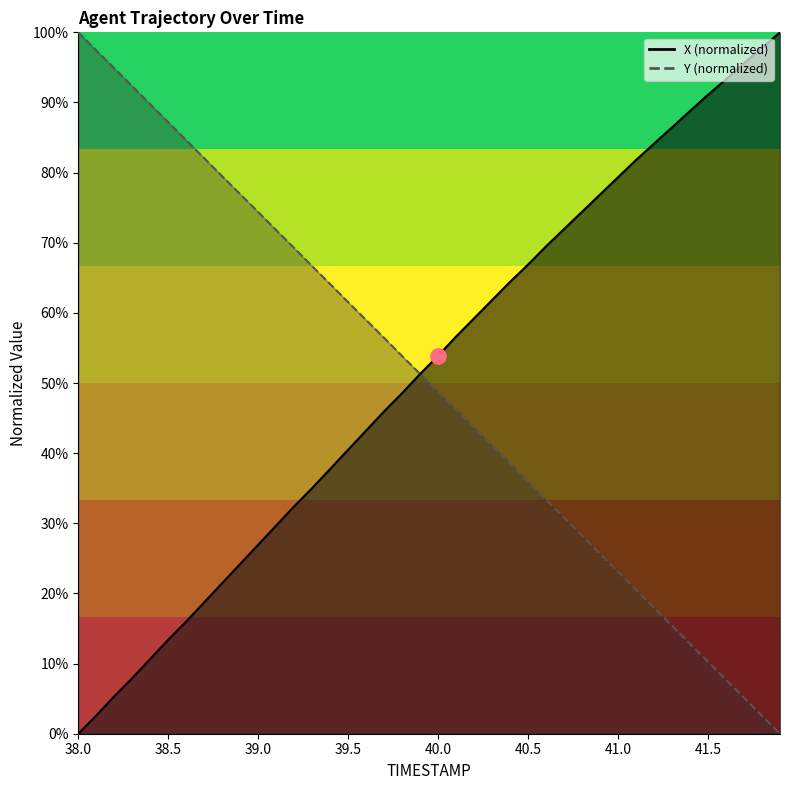

What are all the series names shown in the legend?

X, Y